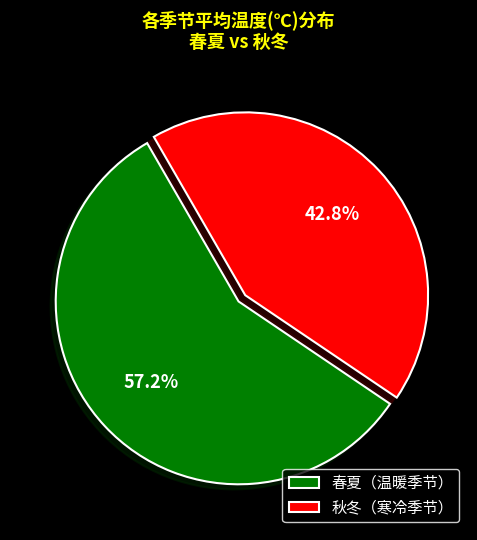

Which has a higher value, 秋冬（寒冷季节） or 春夏（温暖季节）?

春夏（温暖季节）